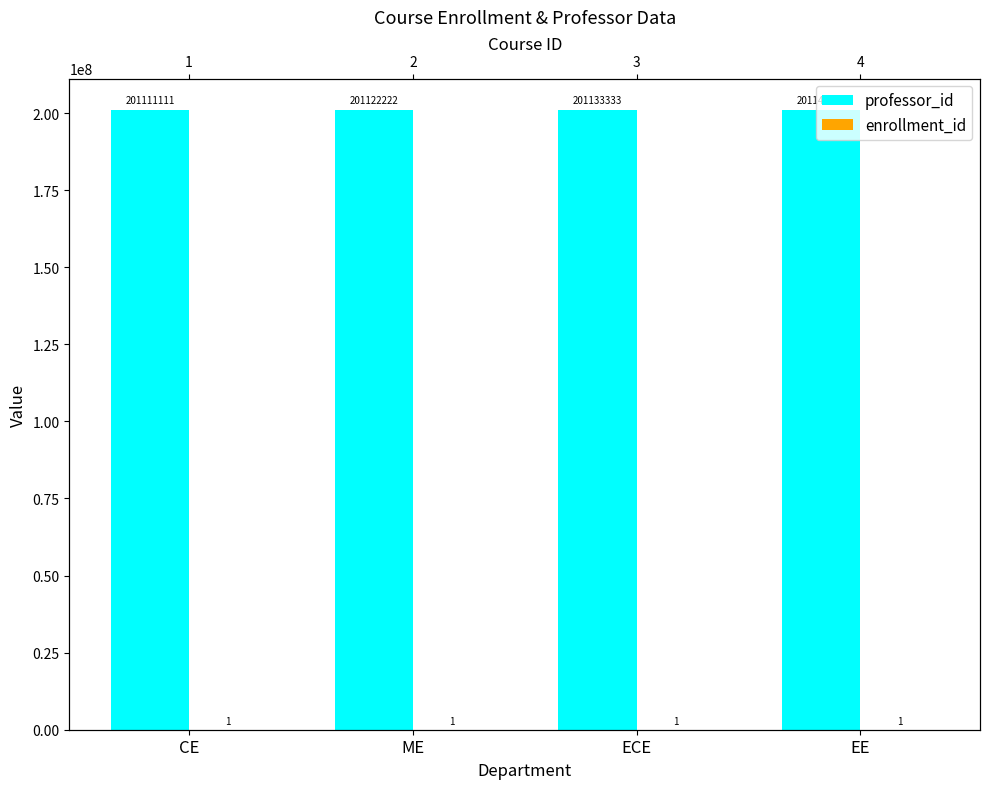

The enrollment_id series shows 1 at CE. True or false?

False